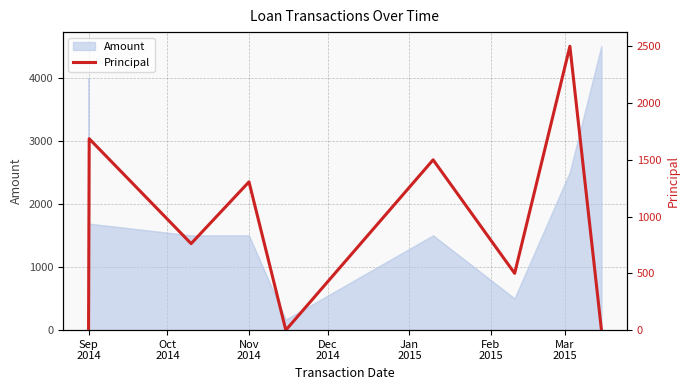

What is the maximum value for Amount?

4500